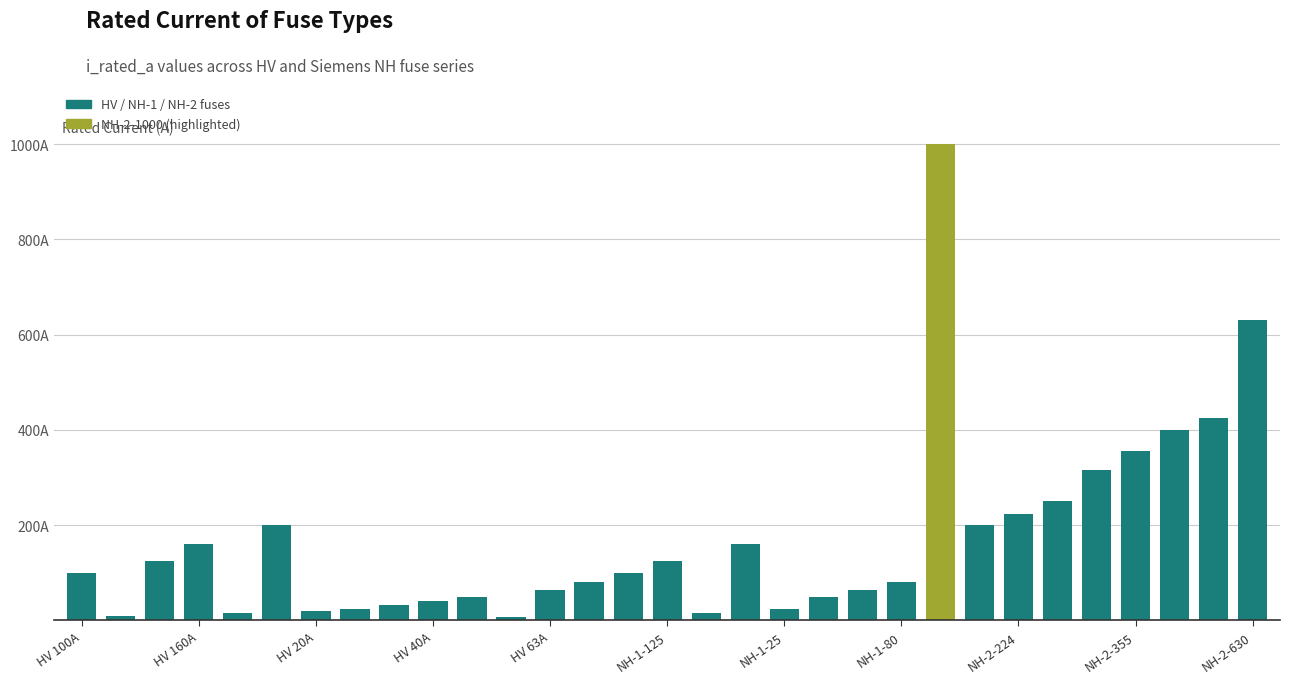

At which category does the chart reach its minimum across all series?

11